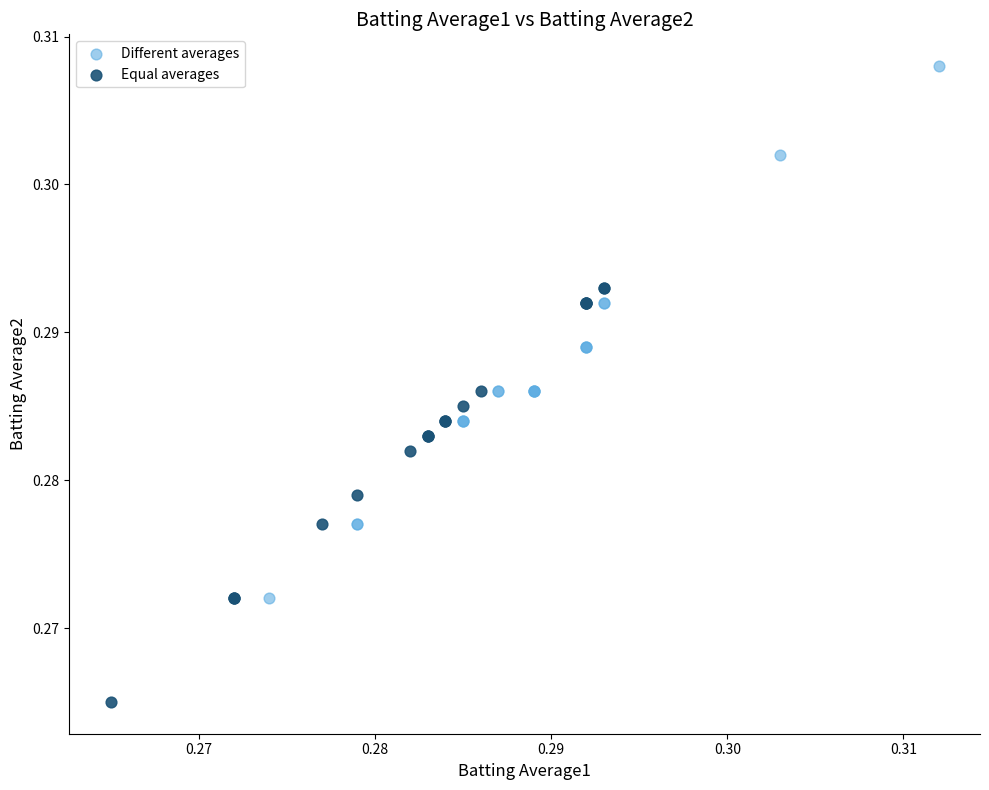

Which series has the widest spread of Y values?

Different averages